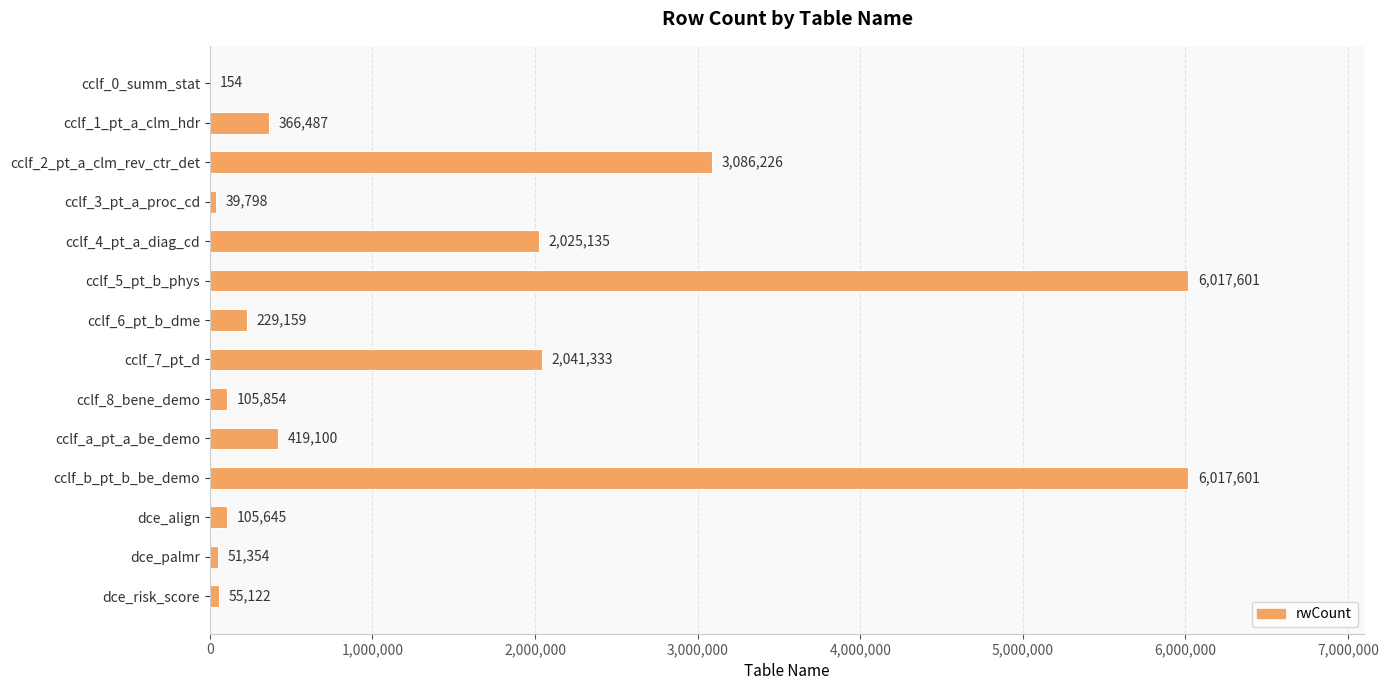

Are the bars horizontal?

Yes